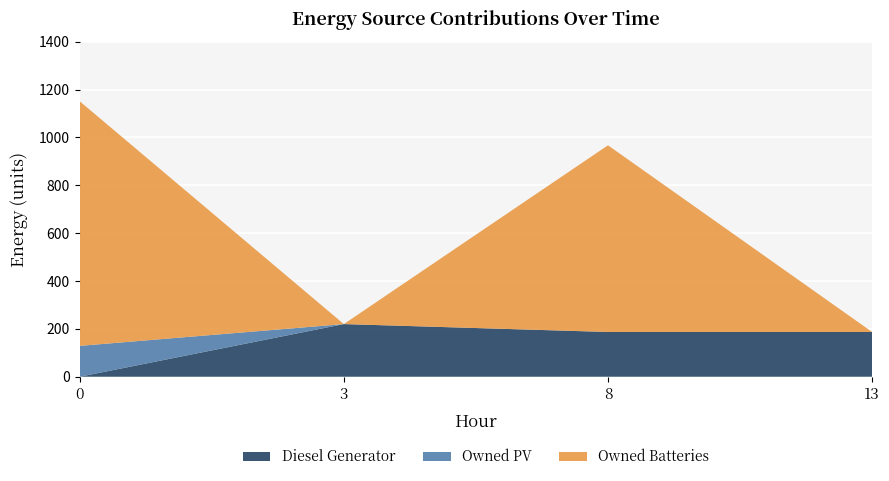

Reading left to right, extract all data points from this chart.

Diesel Generator: 0	220	187	187
Owned PV: 129	0	0	0
Owned Batteries: 1022	0	780	0